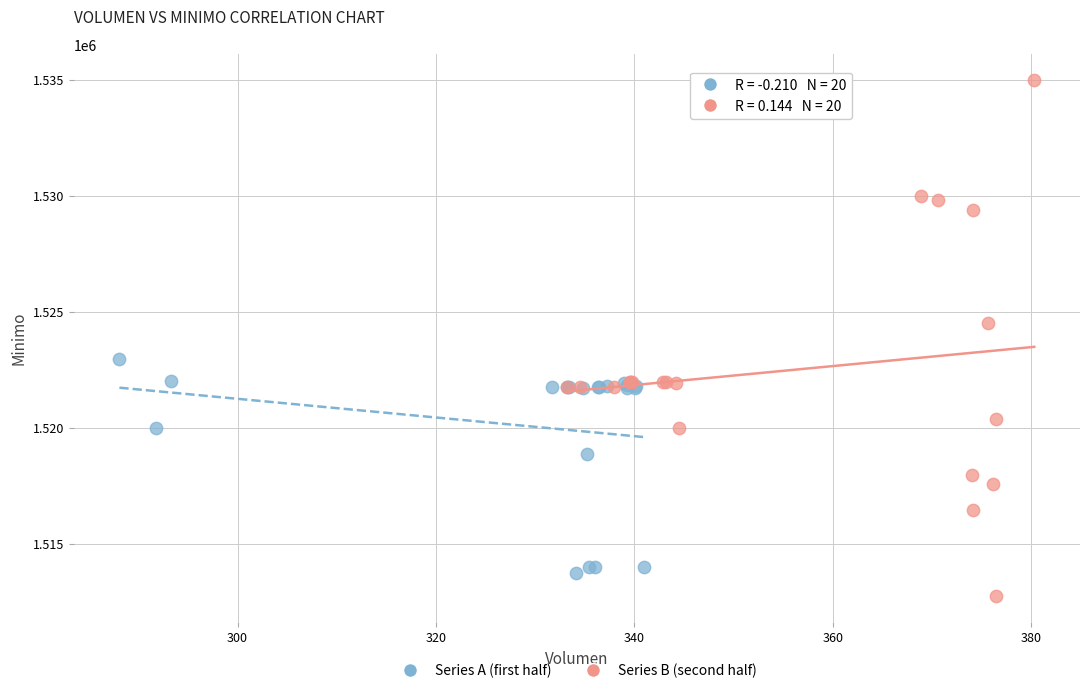

Which series reaches the maximum Y coordinate?

Series B (second half)